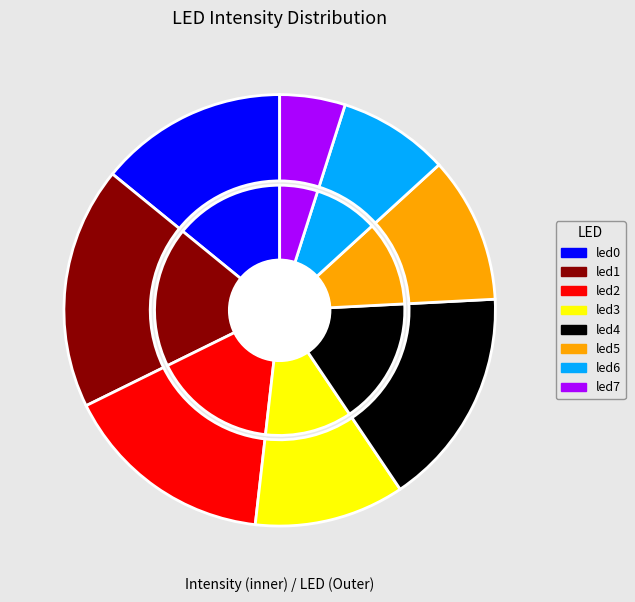

To the nearest percent, what is the difference between the largest and smallest slice percentages?

13%